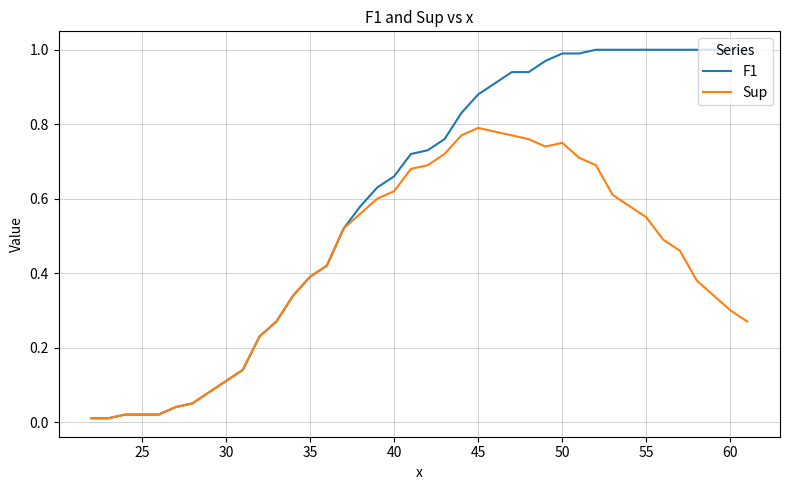

How many lines are shown in the chart?

2